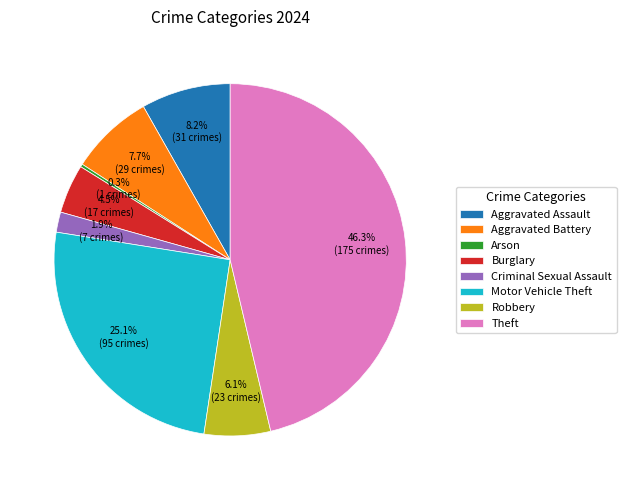

To the nearest percent, what percentage of the pie is Robbery?

6%